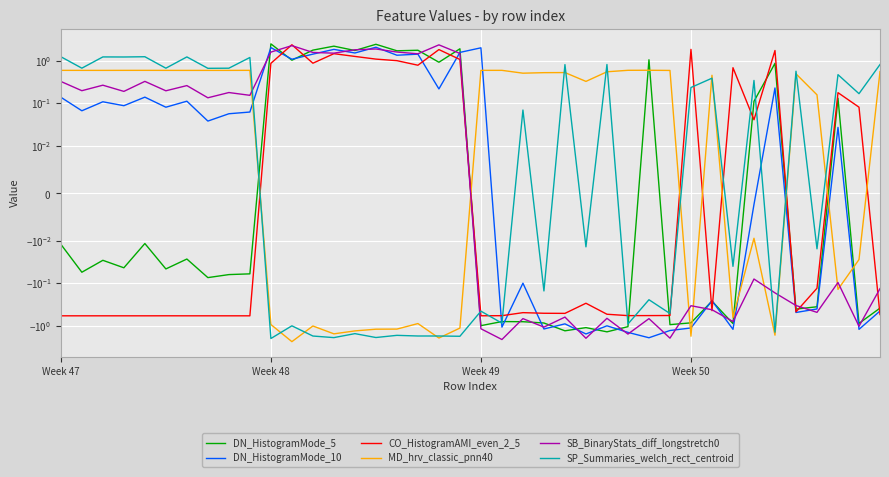

Reading left to right, list all the values displayed in this chart.

DN_HistogramMode_5: -0.0	-0.1	-0.0	-0.0	-0.0	-0.0	-0.0	-0.1	-0.1	-0.1	2.5	1.0	1.8	2.2	1.7	2.4	1.7	1.7	0.9	1.9	-1.0	-0.8	-0.8	-0.9	-1.3	-1.1	-1.4	-1.0	1.0	-0.9	-0.8	-0.3	-0.9	0.1	0.9	-0.4	-0.4	0.1	-0.9	-0.4
DN_HistogramMode_10: 0.1	0.1	0.1	0.1	0.1	0.1	0.1	0.0	0.1	0.1	2.0	1.1	1.4	1.8	1.5	2.1	1.3	1.4	0.2	1.6	2.0	-1.1	-0.1	-1.2	-0.9	-1.5	-1.0	-1.4	-1.9	-1.3	-1.1	-0.3	-1.2	-0.0	0.2	-0.5	-0.4	0.0	-1.2	-0.4
CO_HistogramAMI_even_2_5: -0.6	-0.6	-0.6	-0.6	-0.6	-0.6	-0.6	-0.6	-0.6	-0.6	0.9	2.3	0.9	1.4	1.2	1.1	1.0	0.8	1.8	1.1	-0.6	-0.6	-0.5	-0.5	-0.5	-0.3	-0.5	-0.6	-0.6	-0.6	1.8	-0.4	0.7	0.0	1.7	-0.5	-0.1	0.2	0.1	-0.5
MD_hrv_classic_pnn40: 0.6	0.6	0.6	0.6	0.6	0.6	0.6	0.6	0.6	0.6	-0.9	-2.3	-1.0	-1.5	-1.3	-1.2	-1.2	-0.9	-1.9	-1.1	0.6	0.6	0.5	0.5	0.5	0.3	0.5	0.6	0.6	0.6	-1.7	0.5	-0.6	-0.0	-1.7	0.5	0.2	-0.1	-0.0	0.6
SB_BinaryStats_diff_longstretch0: 0.3	0.2	0.3	0.2	0.3	0.2	0.3	0.1	0.2	0.2	1.6	2.2	1.5	1.5	1.8	1.9	1.6	1.4	2.3	1.5	-1.2	-2.1	-0.7	-1.1	-0.6	-2.0	-0.7	-1.6	-0.7	-1.9	-0.3	-0.4	-0.8	-0.1	-0.2	-0.3	-0.5	-0.1	-1.0	-0.1
SP_Summaries_welch_rect_centroid: 1.2	0.7	1.2	1.2	1.2	0.7	1.2	0.7	0.7	1.2	-2.0	-1.0	-1.7	-1.9	-1.5	-1.9	-1.7	-1.7	-1.7	-1.8	-0.5	-0.9	0.1	-0.2	0.8	-0.0	0.8	-0.9	-0.2	-0.5	0.2	0.4	-0.0	0.3	-1.4	0.6	-0.0	0.5	0.2	0.8